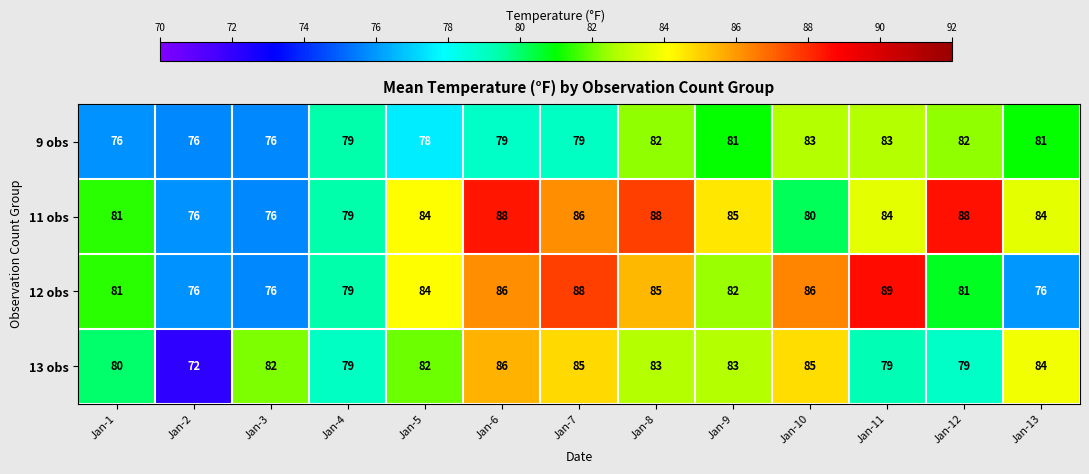

What is the spread (max minus min) of values at Jan-7?

9